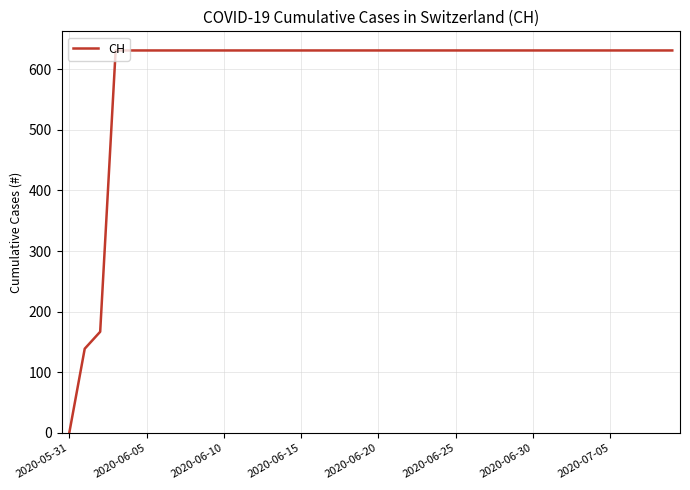

Does the chart have visible grid lines?

Yes